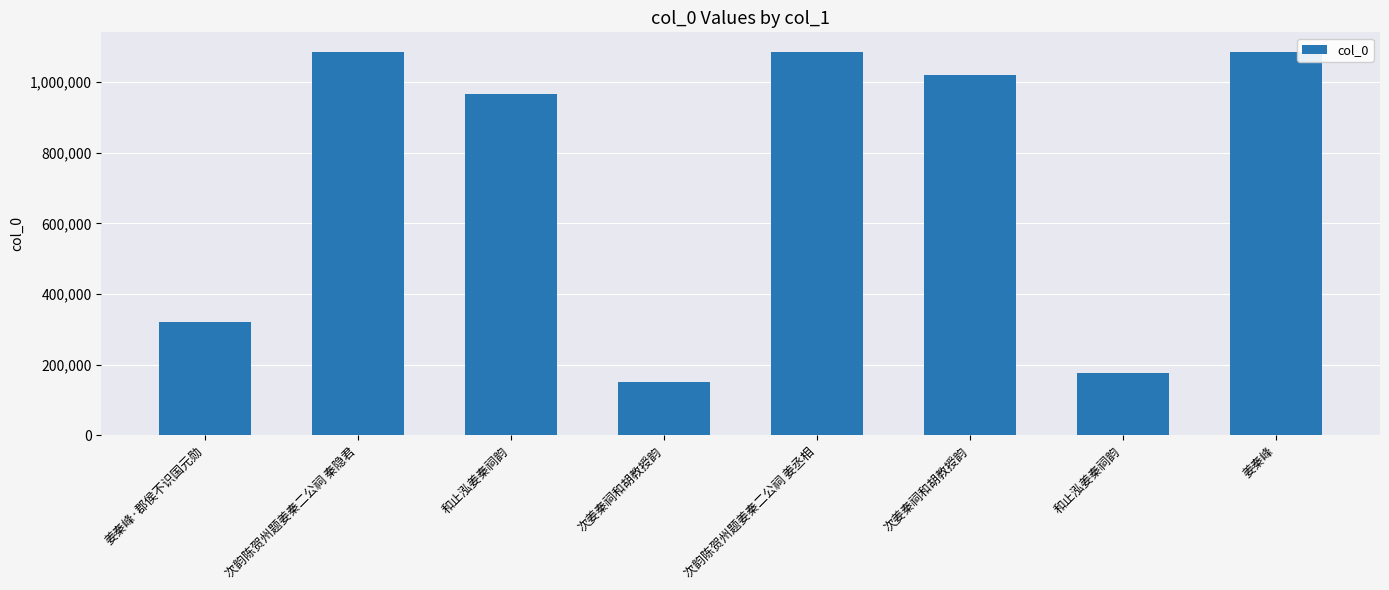

Between 姜秦峰·郡侯不识国元勋 and 和止泓姜秦祠韵, which is larger?

姜秦峰·郡侯不识国元勋